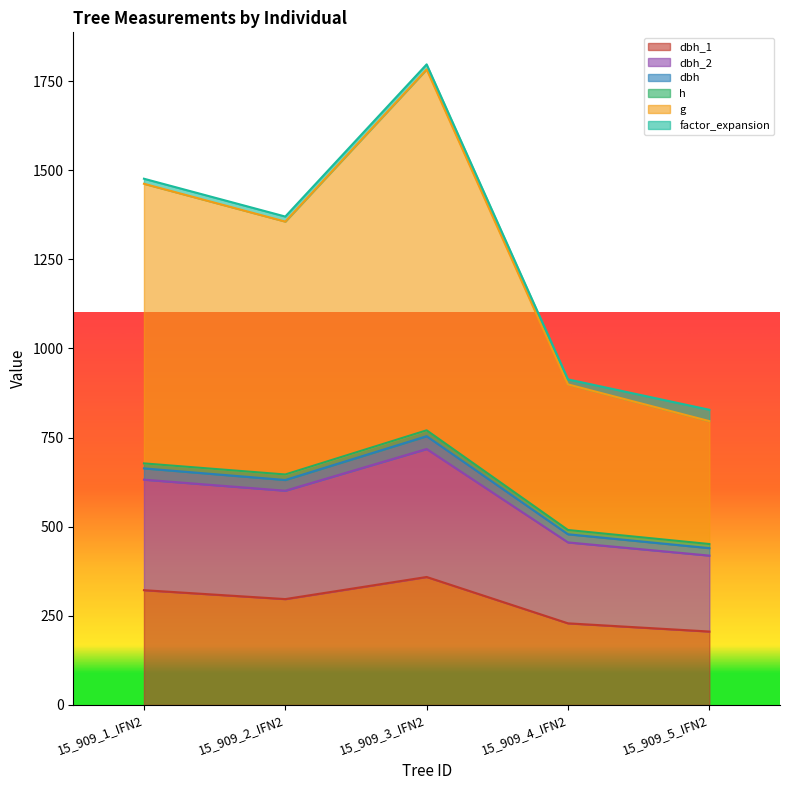

True or false: dbh_1 has a value of 374.3 at 15_909_4_IFN2.

False